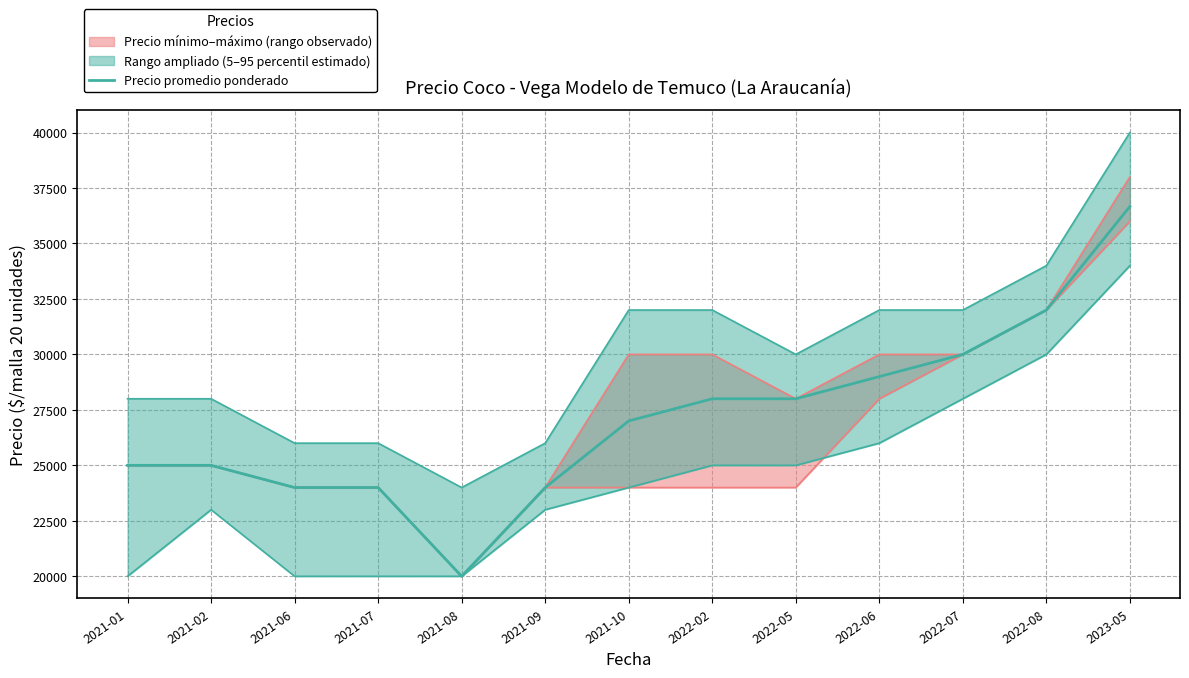

Reading left to right, extract all data points from this chart.

25000	25000	24000	24000	20000	24000	27000	28000	28000	29000	30000	32000	36667